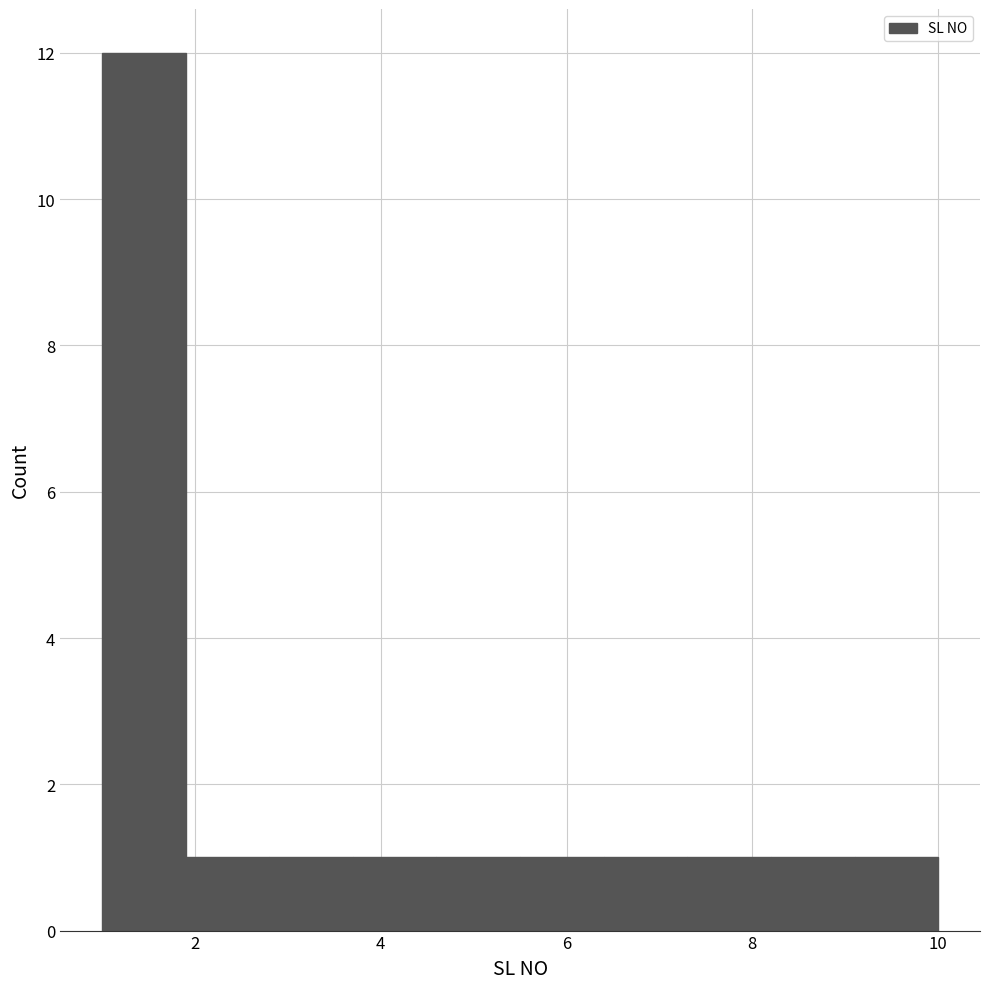

Which range on the x-axis has the tallest bar?

1.0 to 1.9